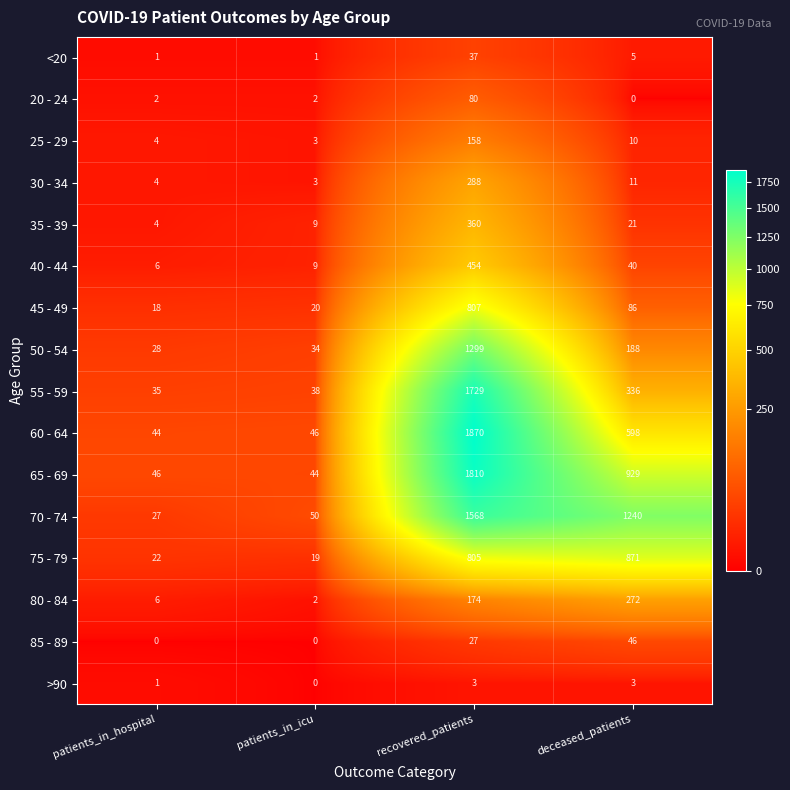

What value does the 60 - 64 series have at patients_in_icu?

46